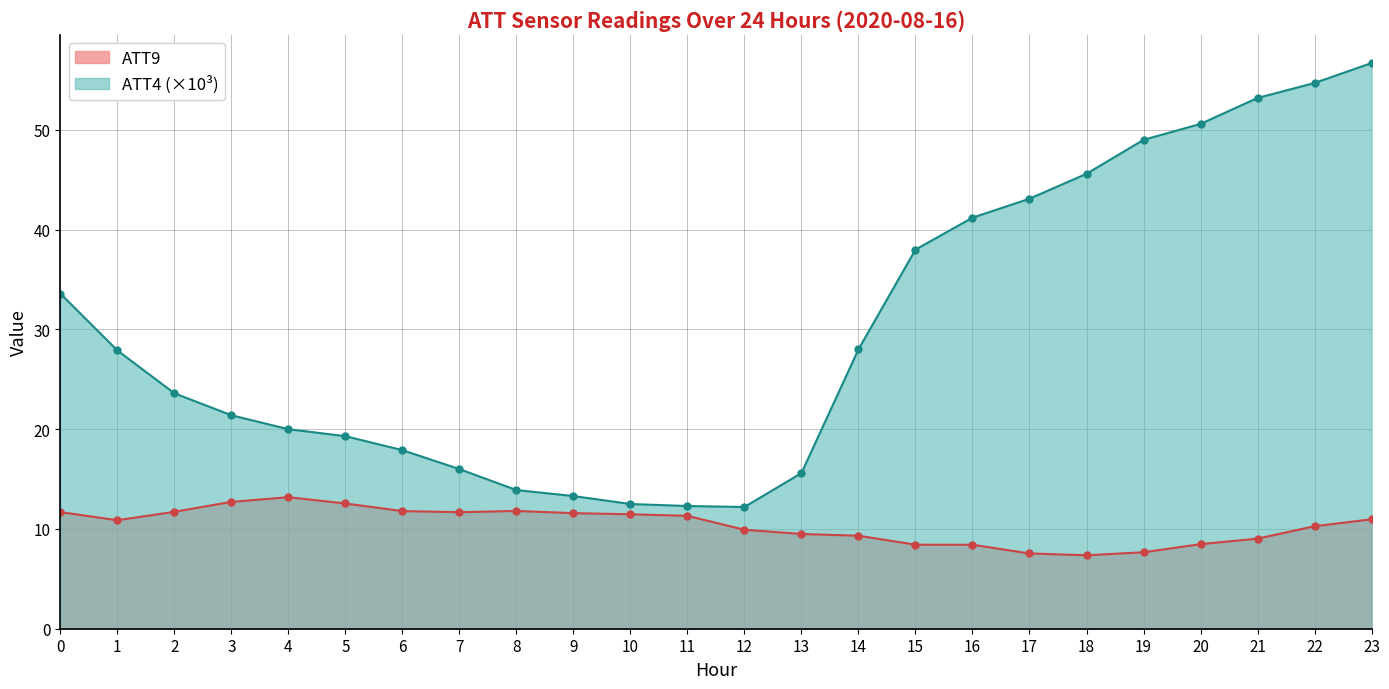

What is the difference between the maximum and minimum values in the ATT4 series?

44.5